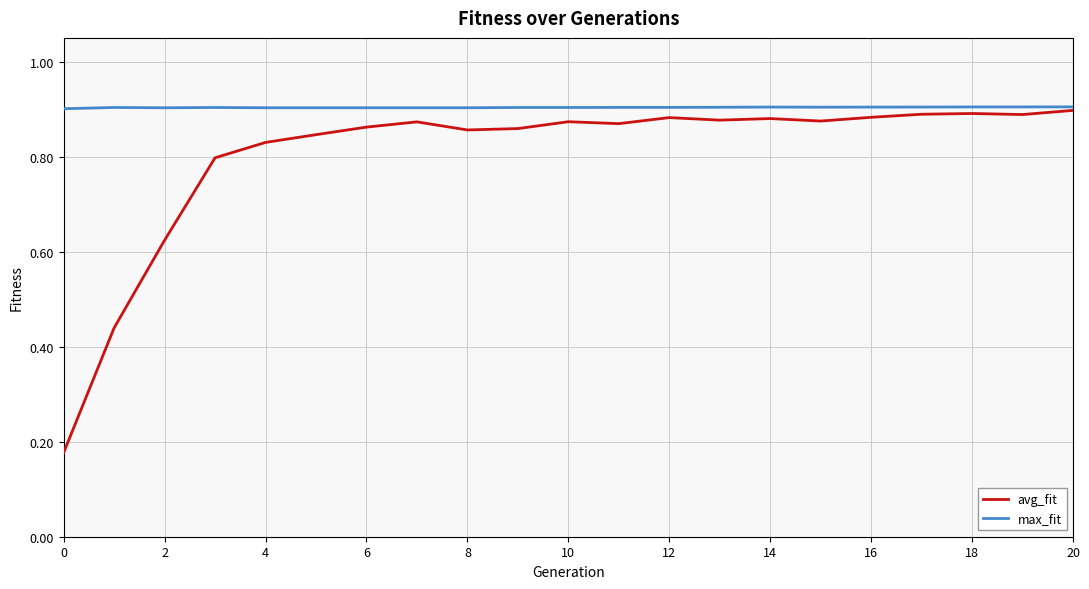

Which series has the largest range (max minus min)?

avg_fit